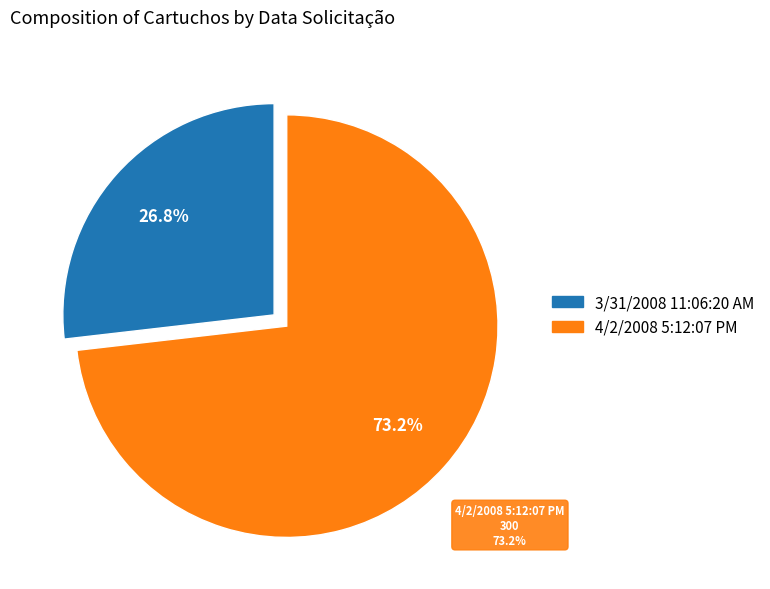

Does 3/31/2008 11:06:20 AM represent more than half of the total?

No